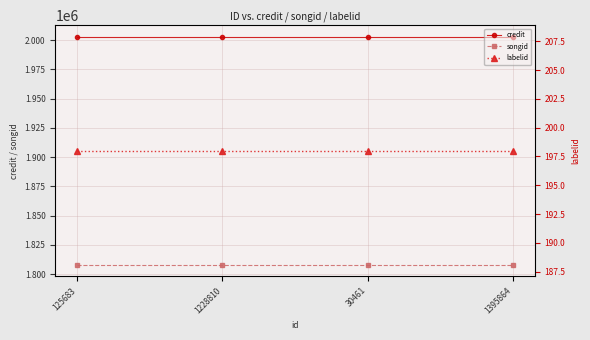

Which has a higher value, 30461 or 1228810?

30461